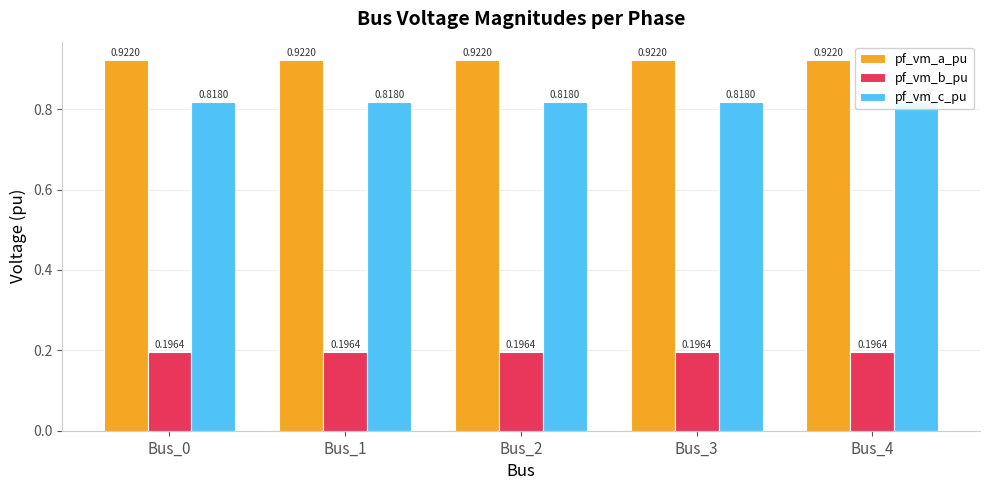

What is the sum of the pf_vm_b_pu values at Bus_3 and Bus_0?

0.4